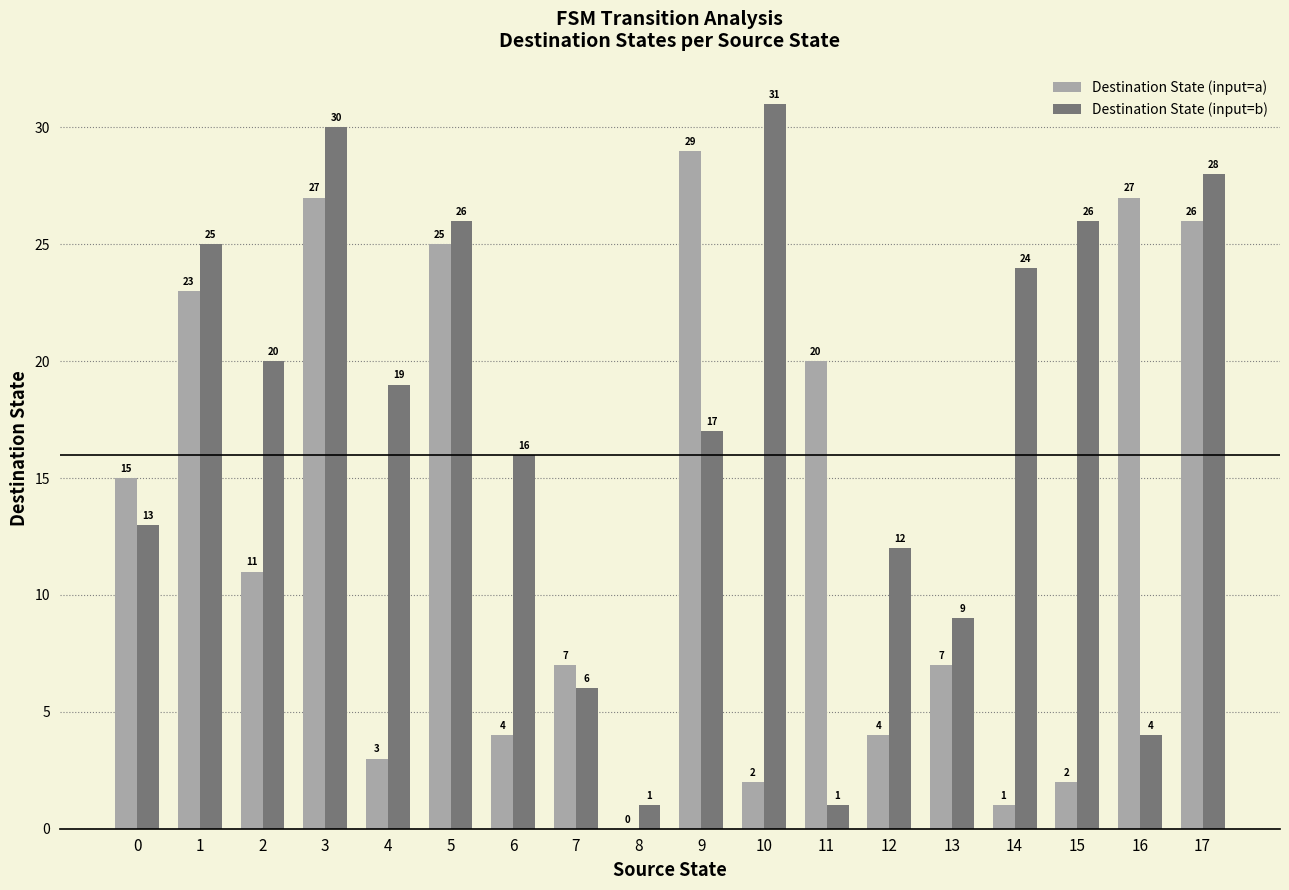

What is the total value across all series at 10?

33